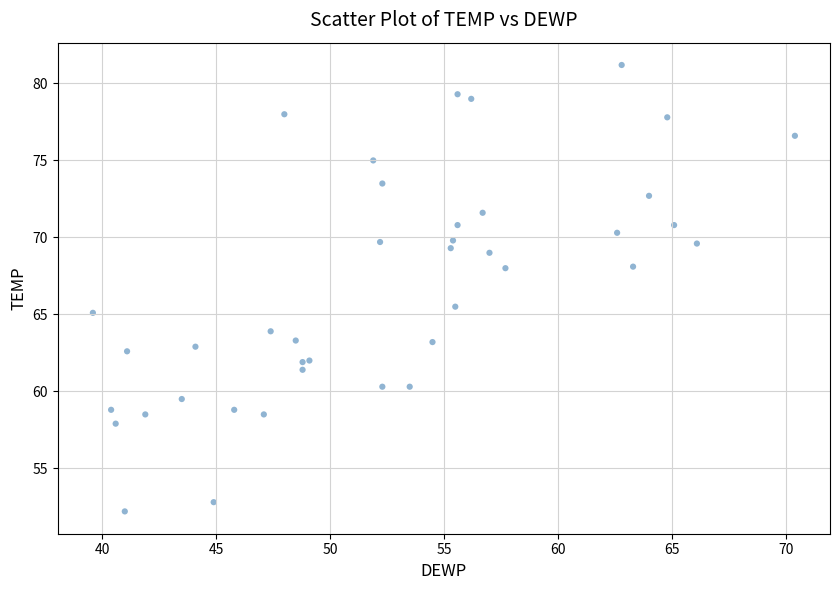

What Y value in the scatter plot is closest to 66?

65.5